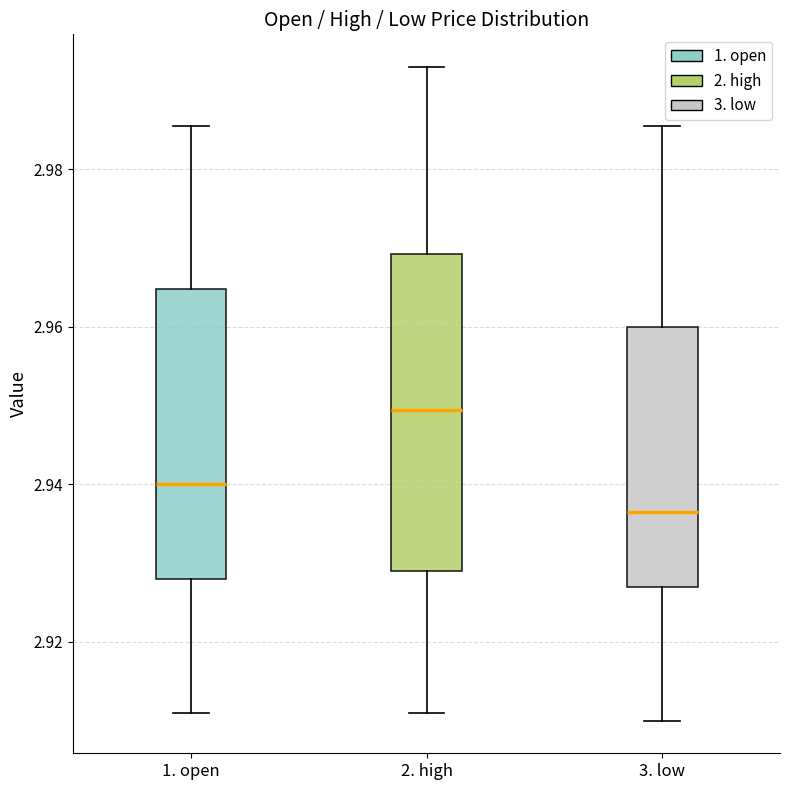

Which box's median line is the lowest?

3. low